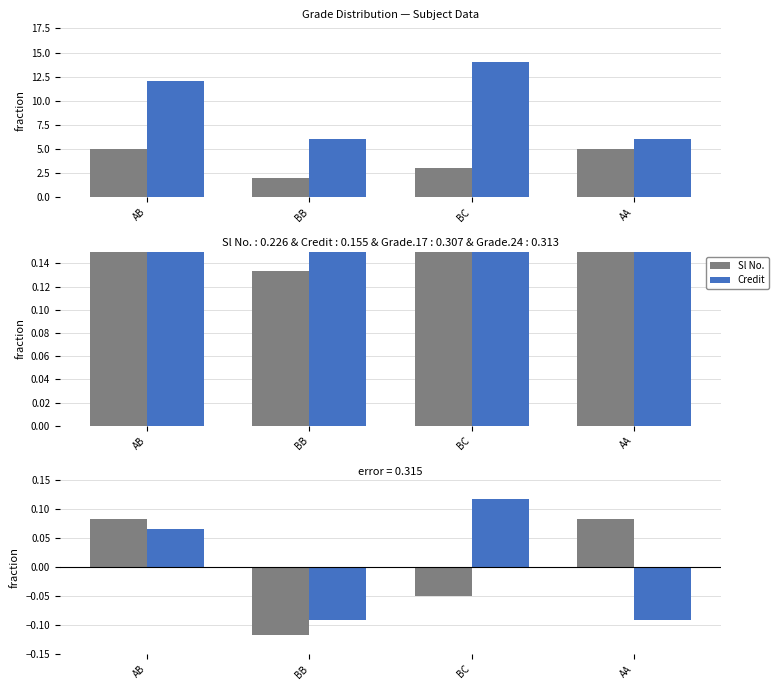

What is the approximate value of Credit at AB?

0.1